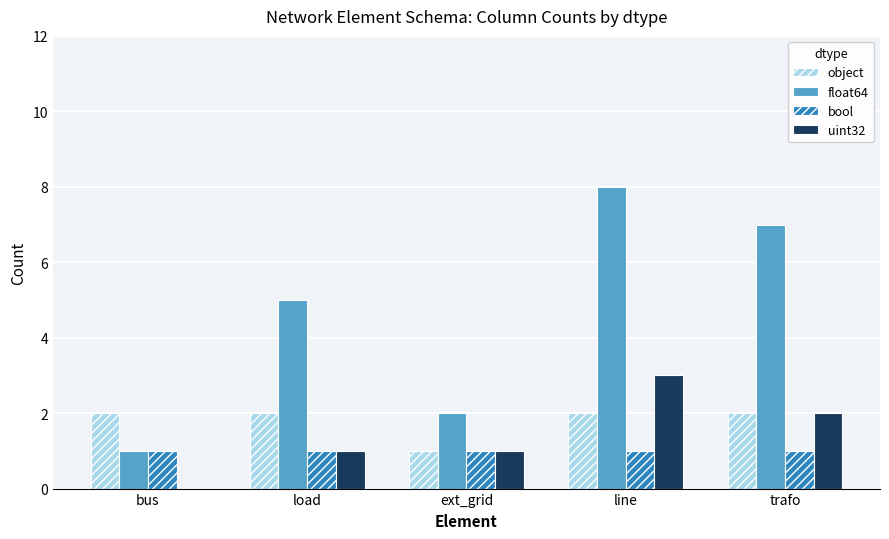

What is the greatest value displayed?

8